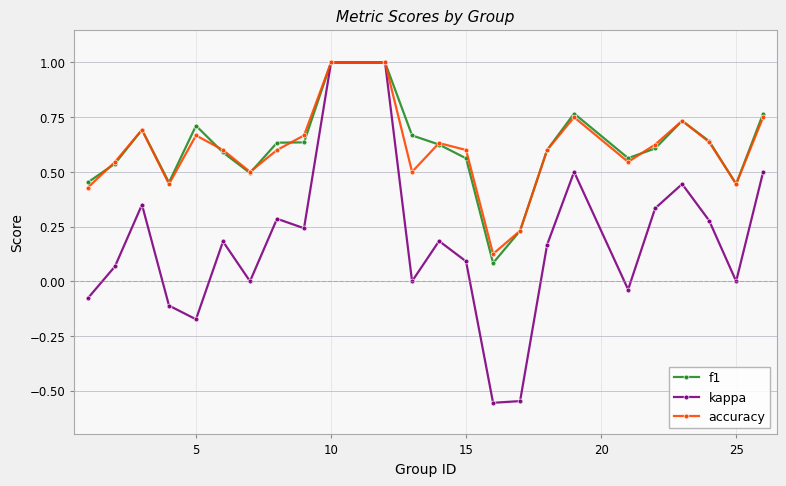

True or false: f1 has more than 2 points higher than both neighbors.

True